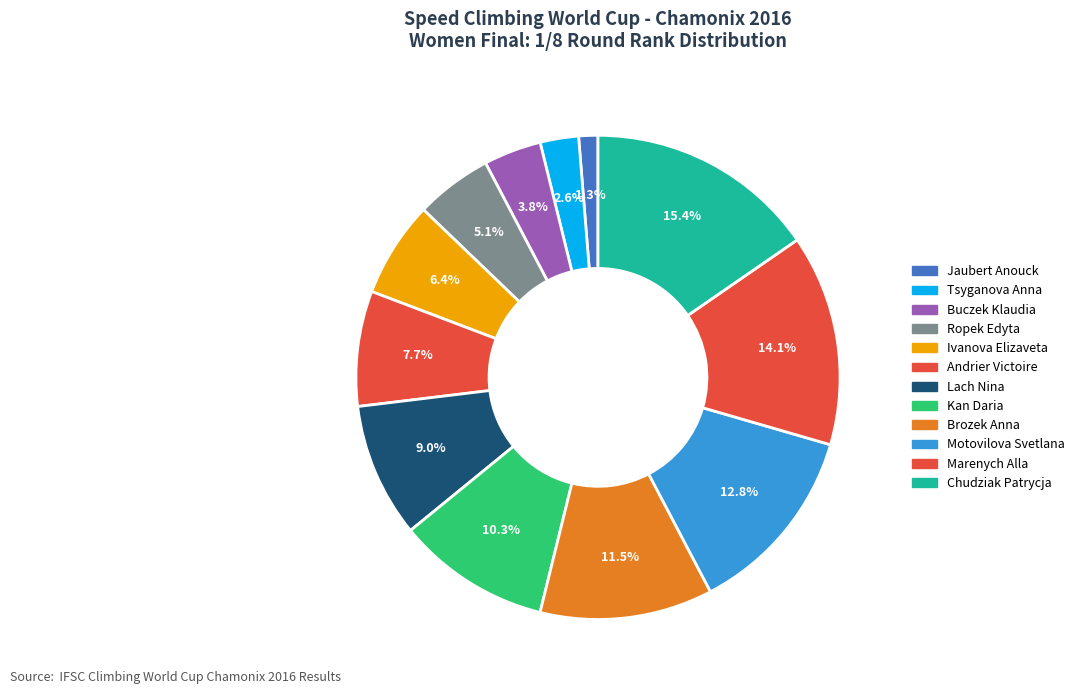

Is there any slice that represents more than half of the pie?

No